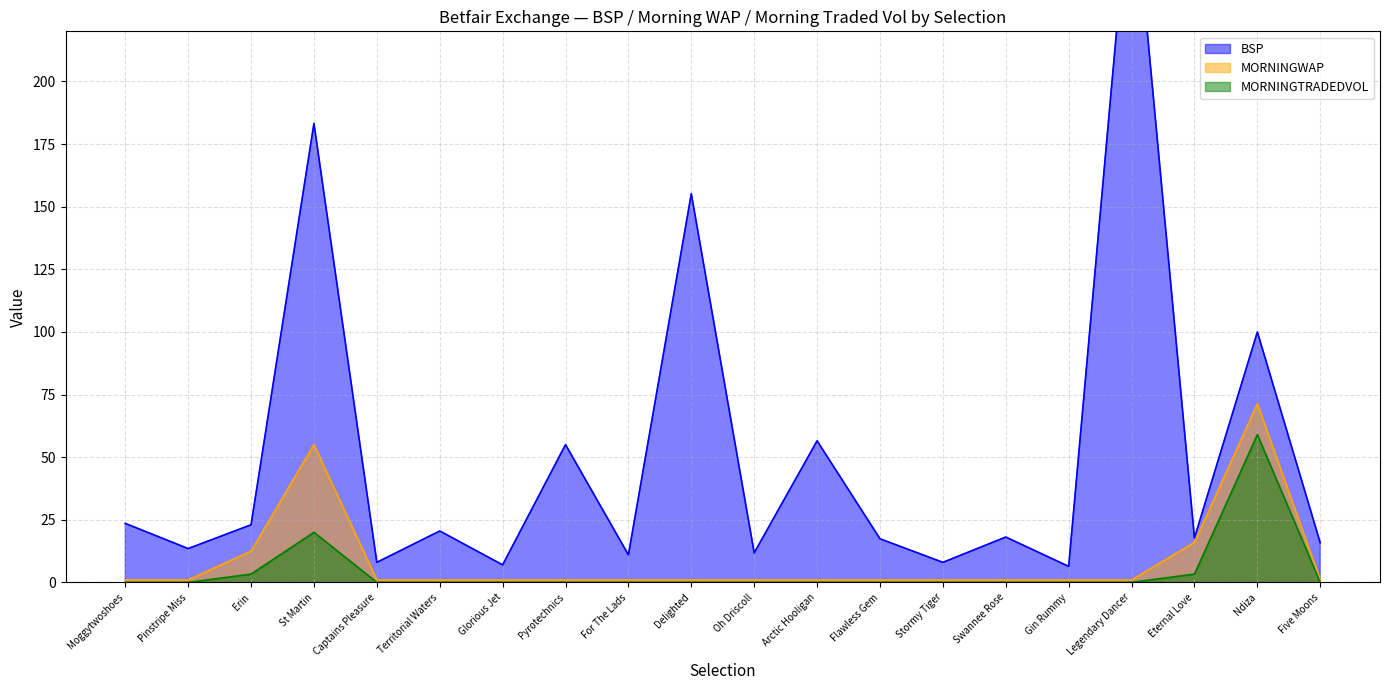

Where is the first local maximum for MORNINGTRADEDVOL?

St Martin